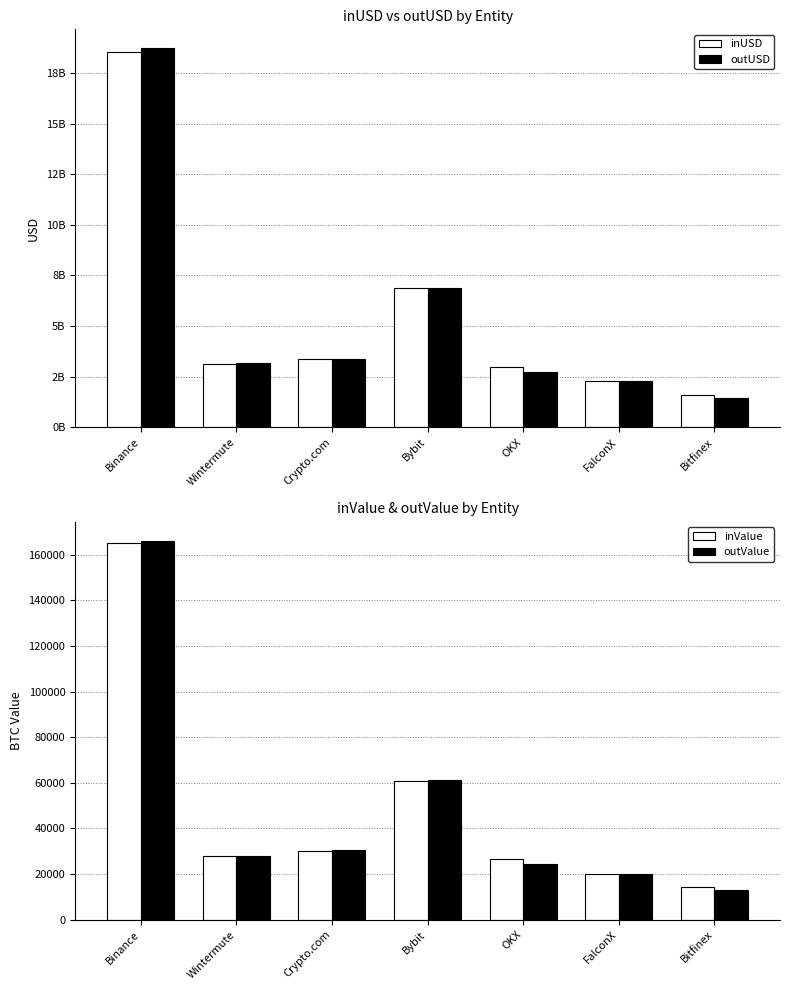

How many groups of bars are there?

7